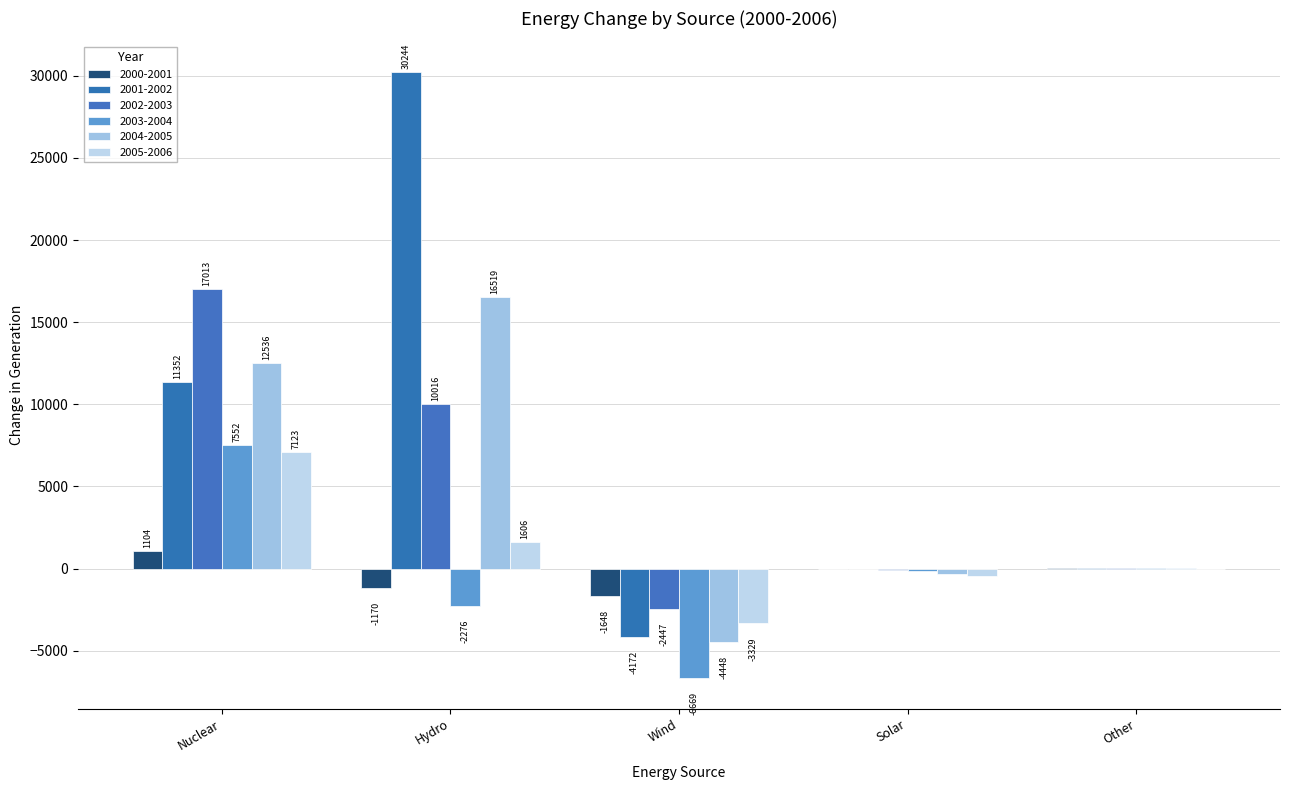

Is the value of 2004-2005 at Wind greater than the value of 2001-2002 at Other?

No